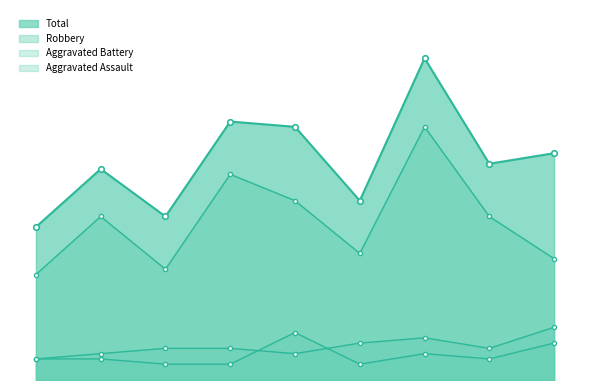

What is the average value of the Aggravated Battery series?

6